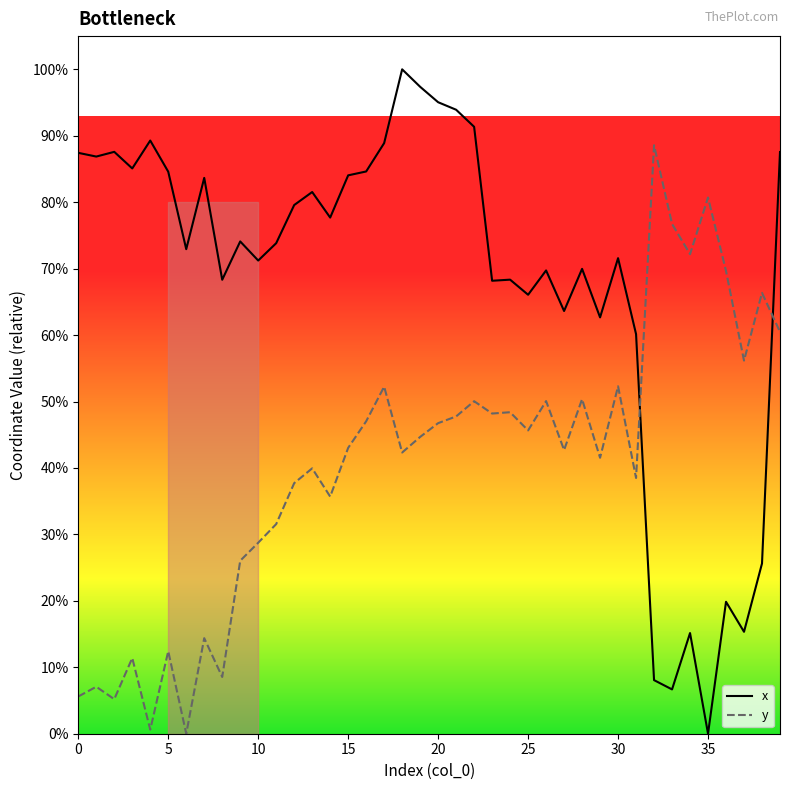

What is the difference between the x values at 37 and 35?

254.1